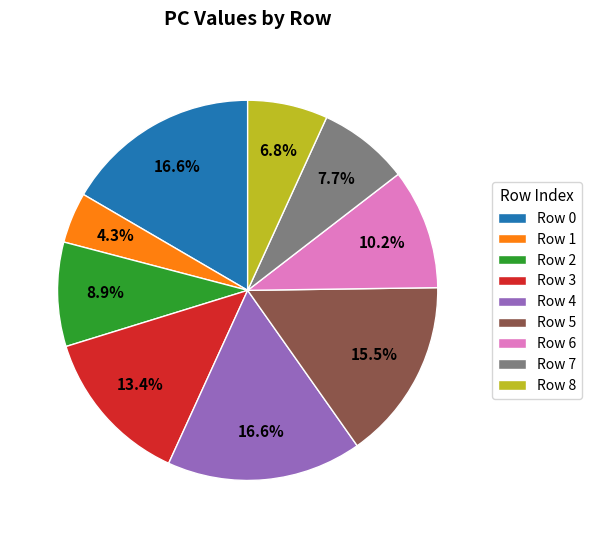

How many segments does this pie chart have?

9